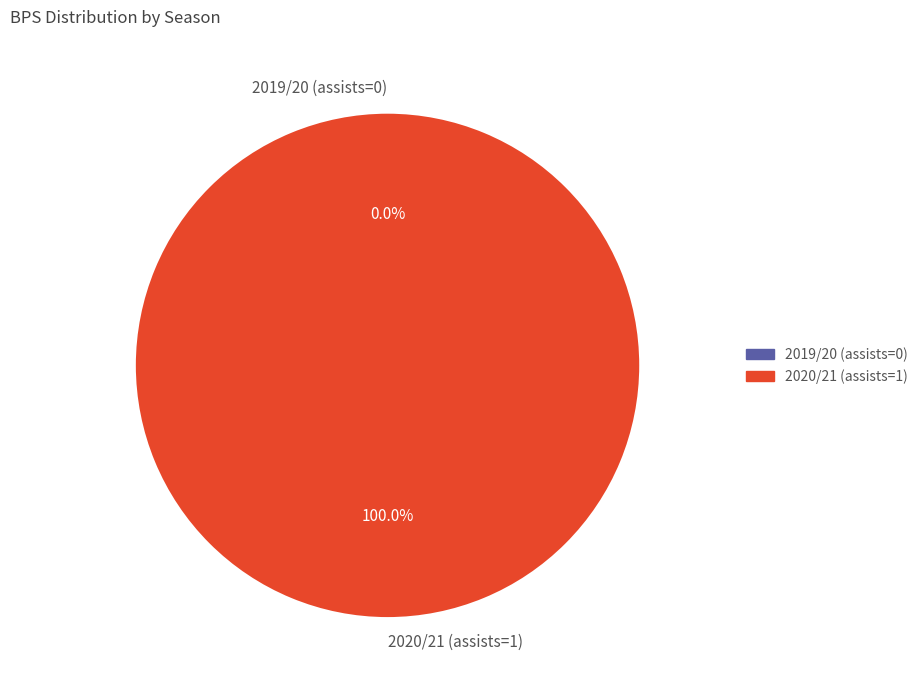

To the nearest percent, what is the difference between the 2019/20 (assists=0) and 2020/21 (assists=1) slice percentages?

100%